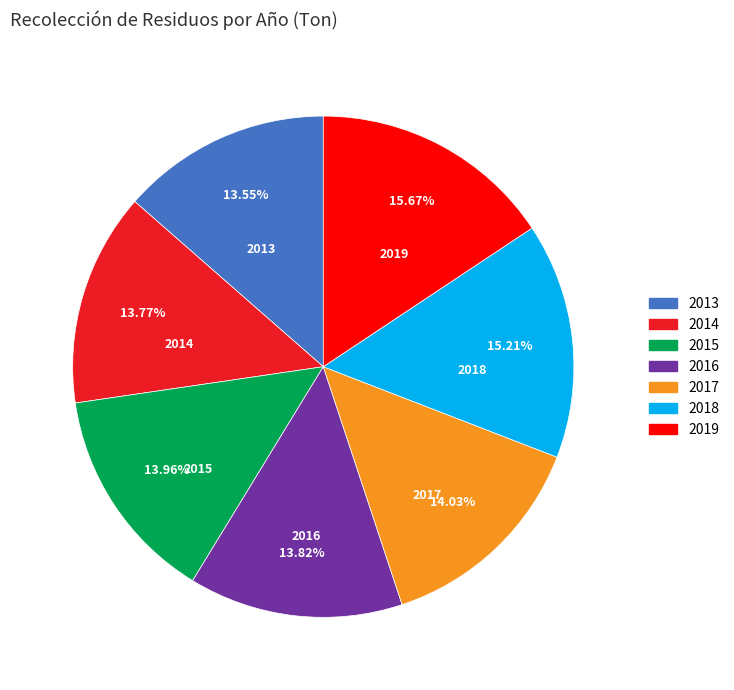

Is it true that 2013 is 28% of the pie?

False